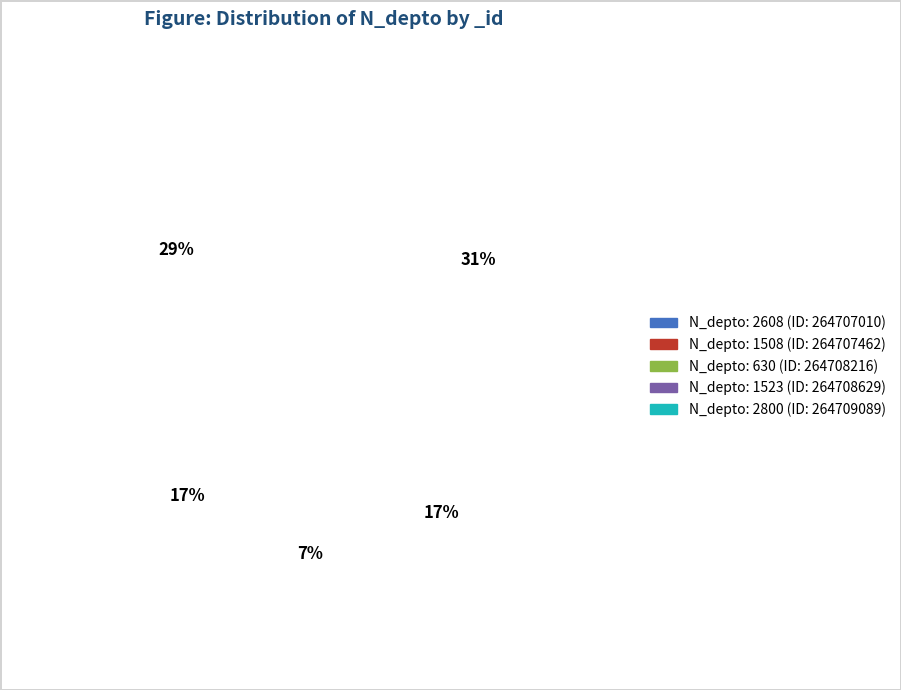

Is 2800 the majority of the pie?

No